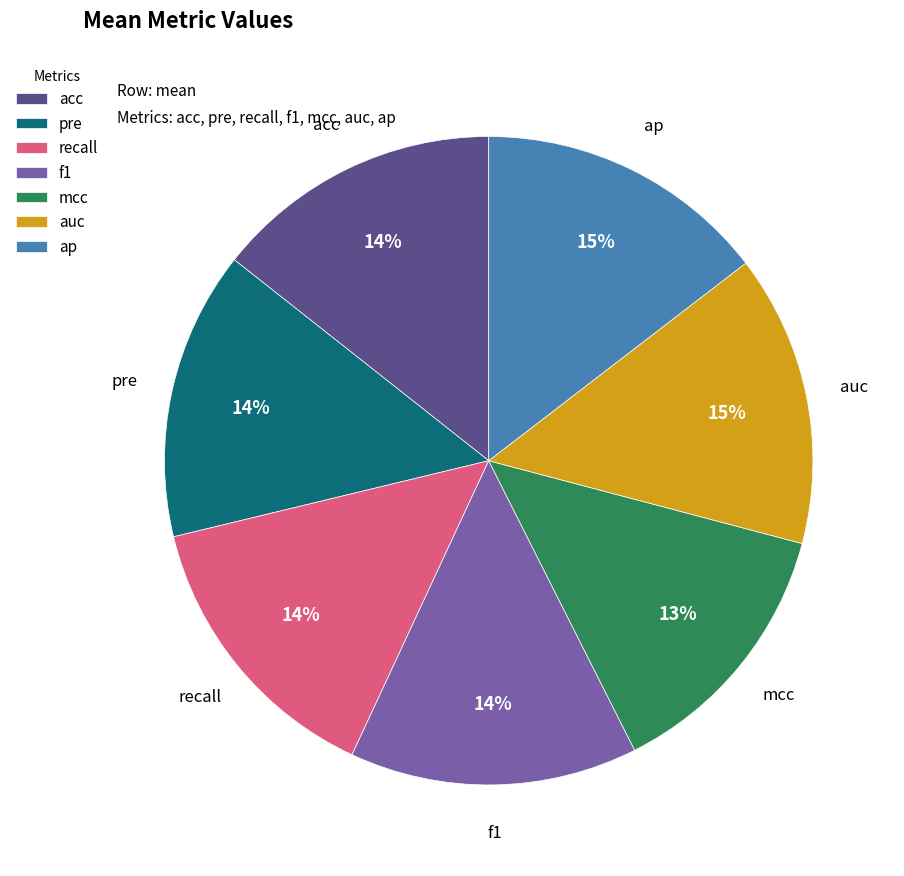

Is ap the majority of the pie?

No